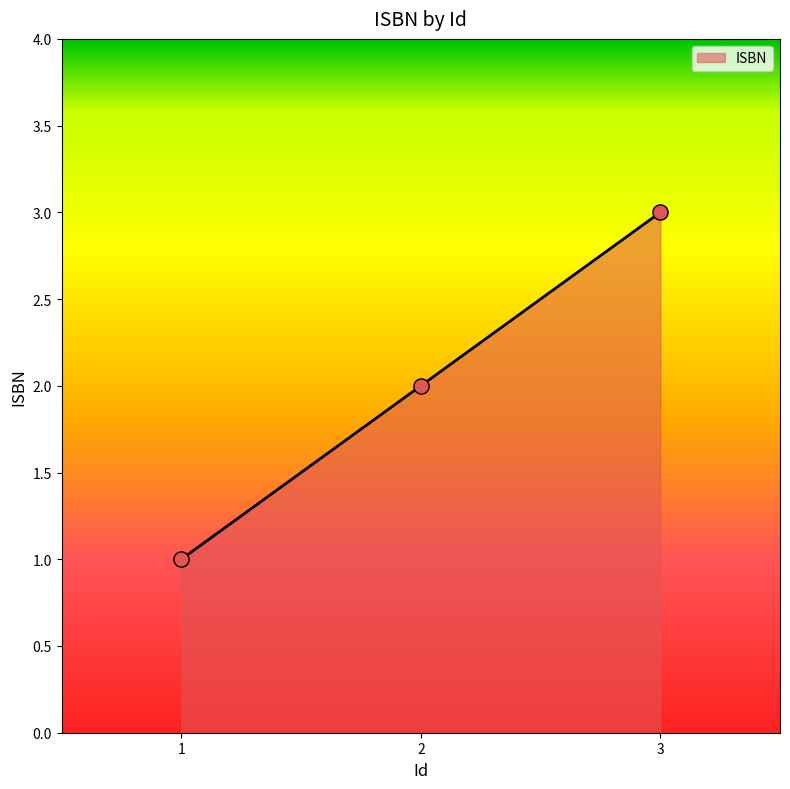

Between 1 and 2, which is larger?

2